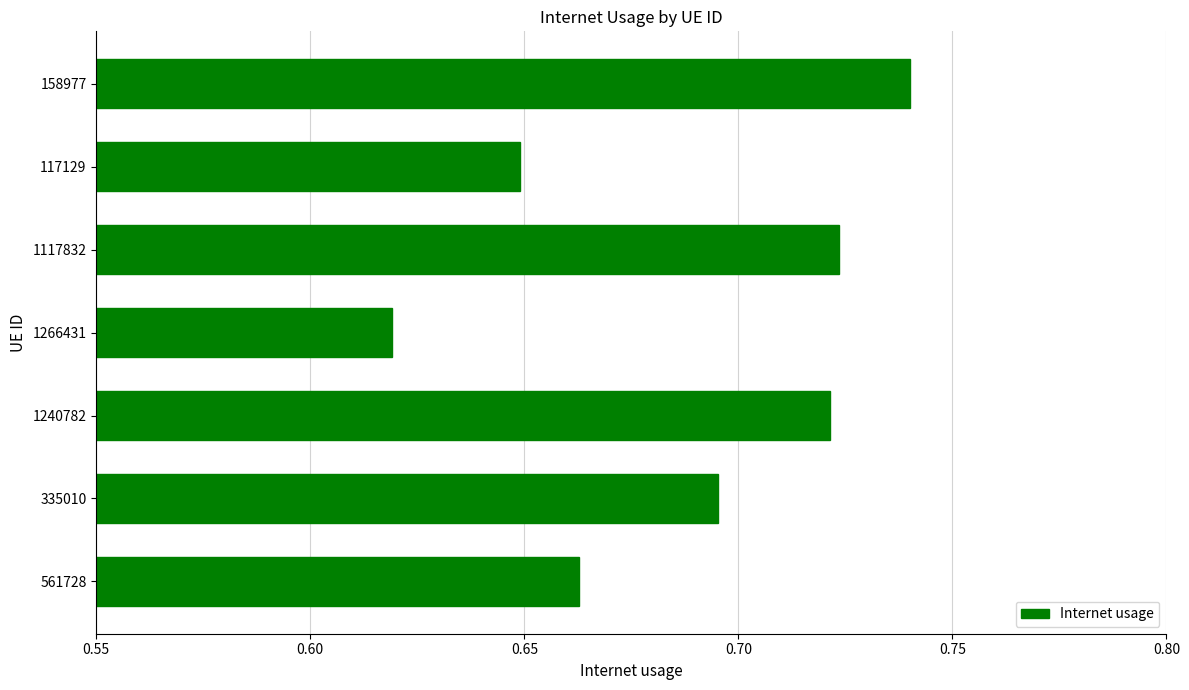

At which category does the chart reach its minimum across all series?

1266431